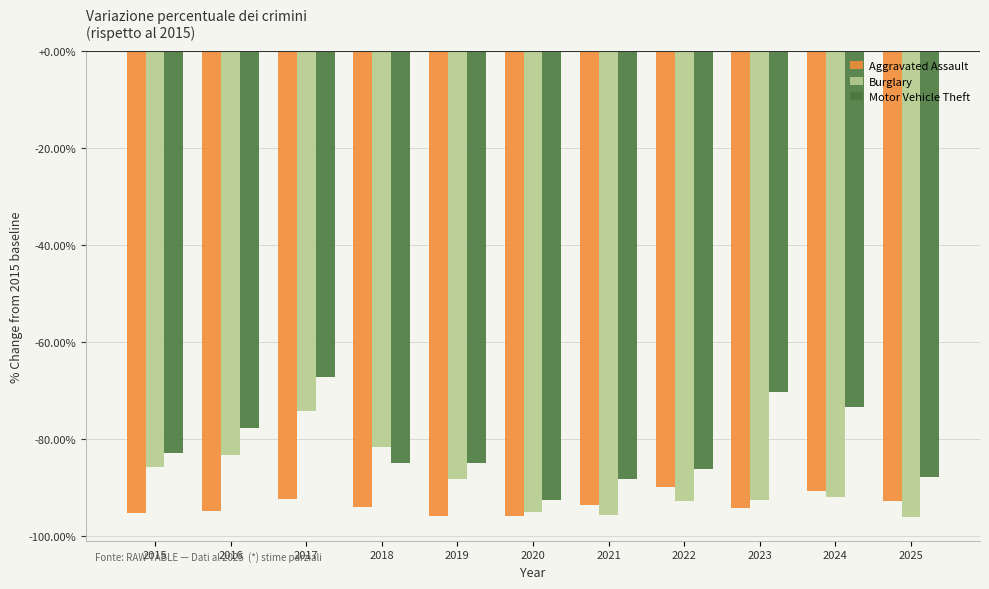

The Motor Vehicle Theft series shows -30.4 at 2016. True or false?

False